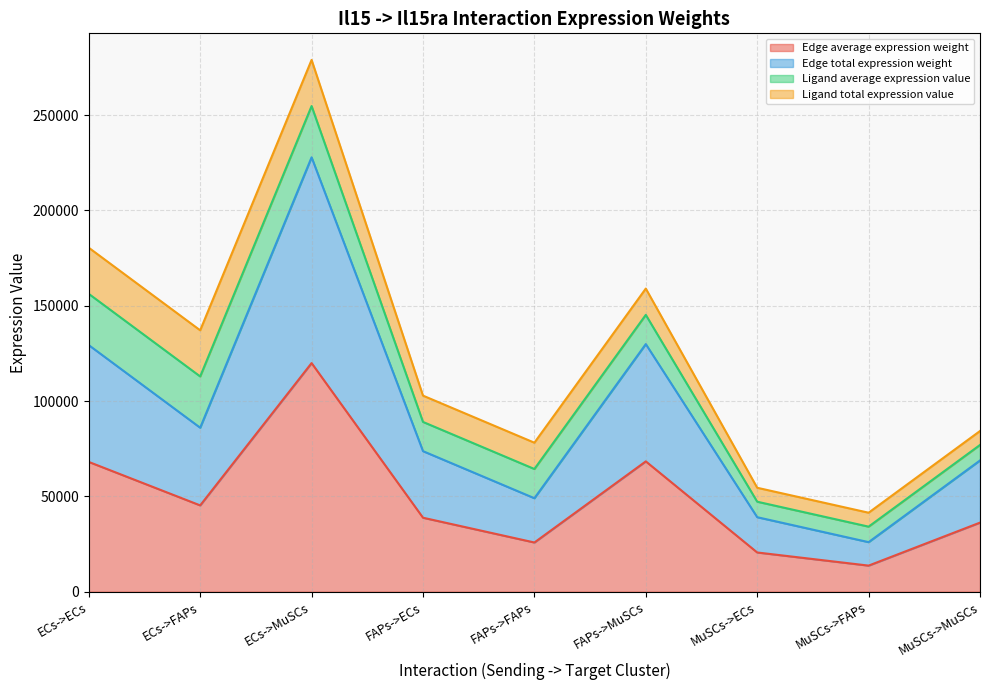

Between FAPs->ECs and FAPs->FAPs, which series saw the biggest shift?

Edge total expression weight